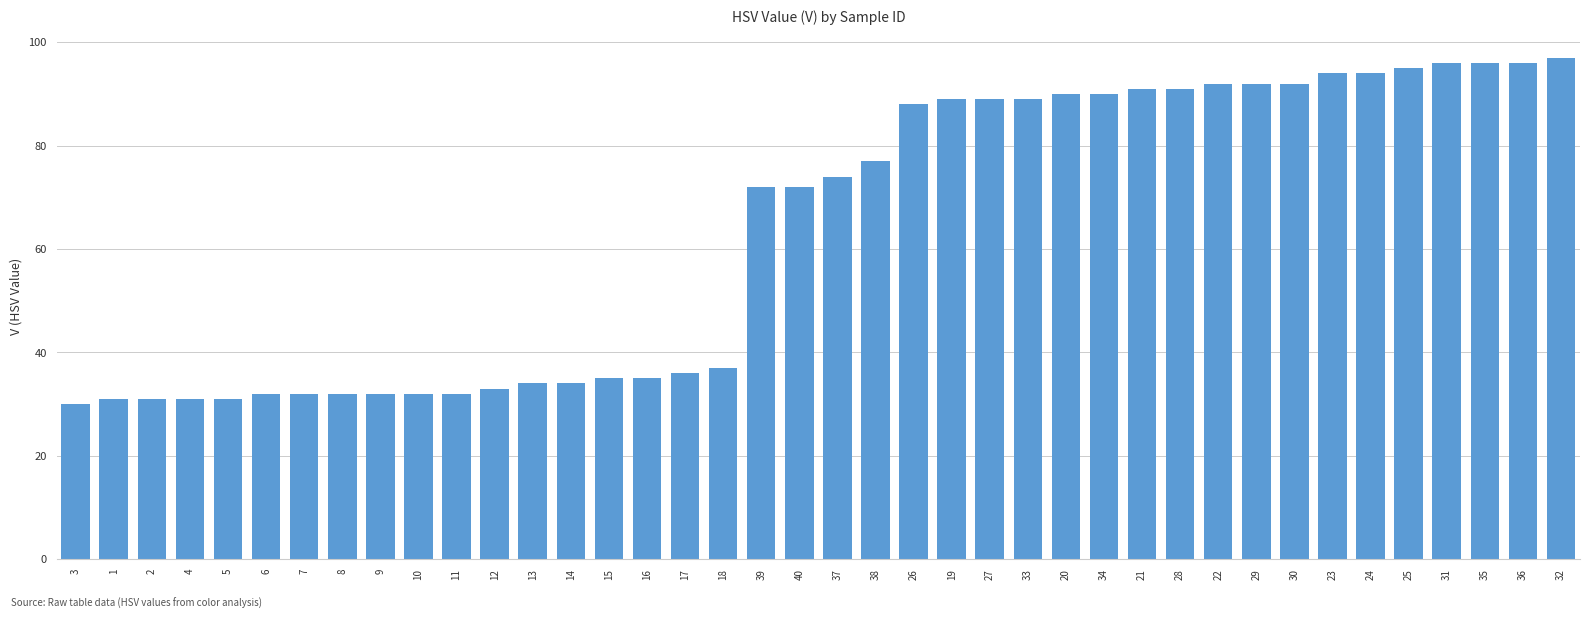

What is the maximum value shown in the chart?

97